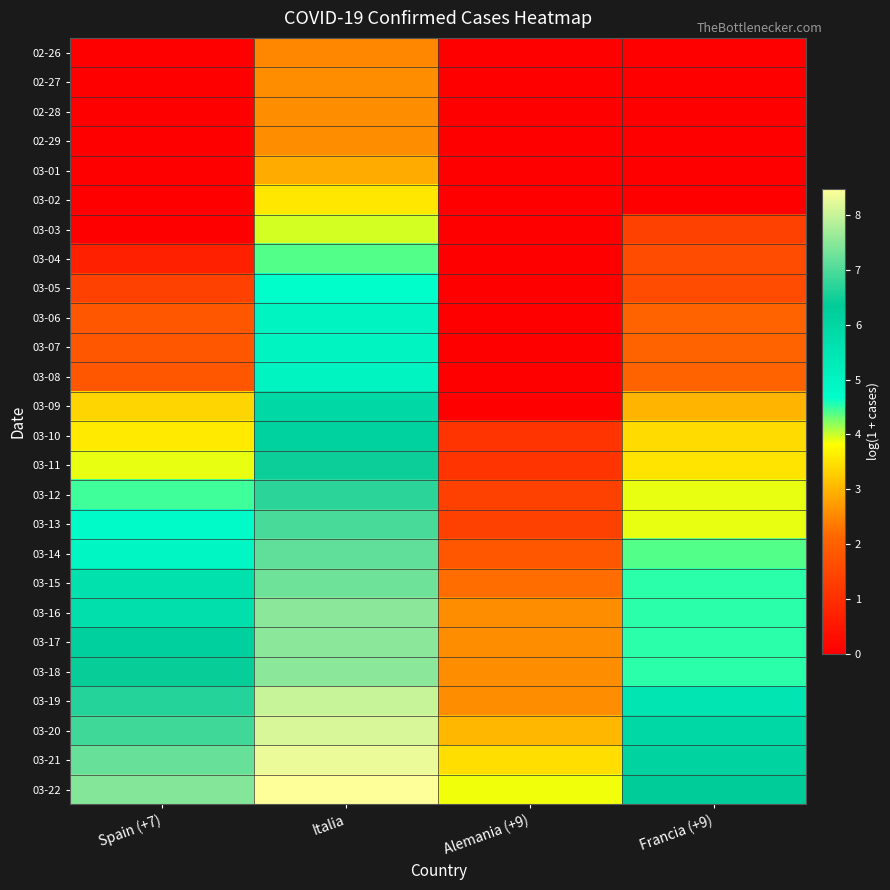

What is the difference between the highest and lowest values at Francia (+9)?

6.3